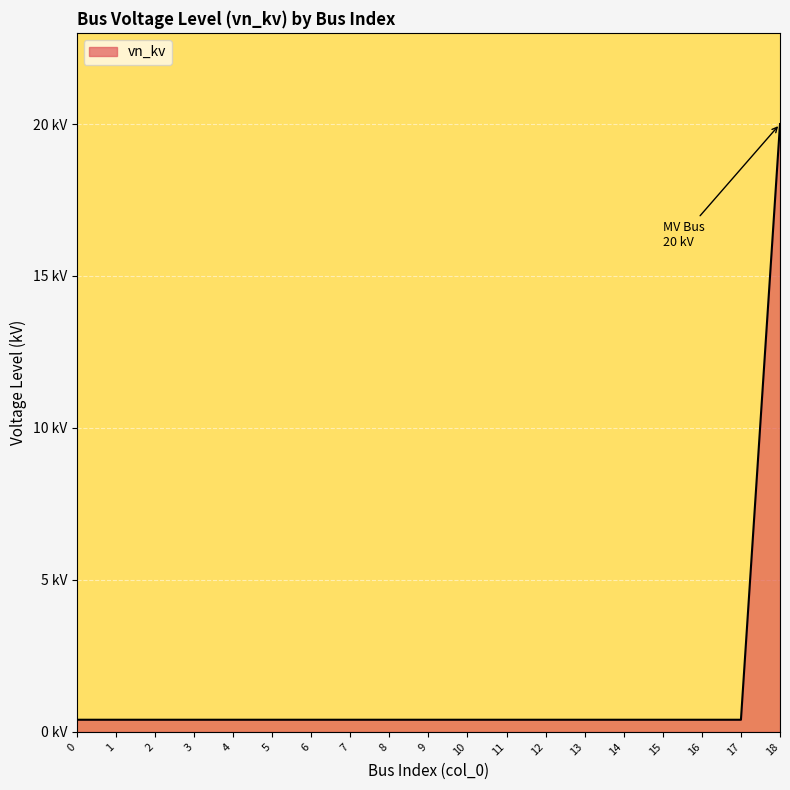

True or false: the data shows 0.4 at 12.

True